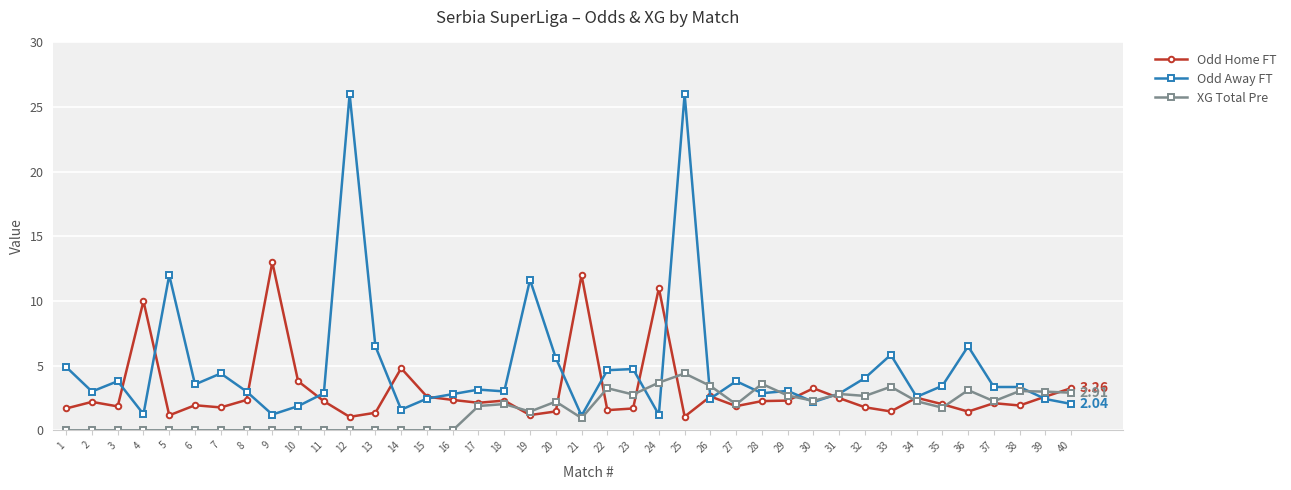

True or false: XG Total Pre has more than 0 points higher than both neighbors.

True